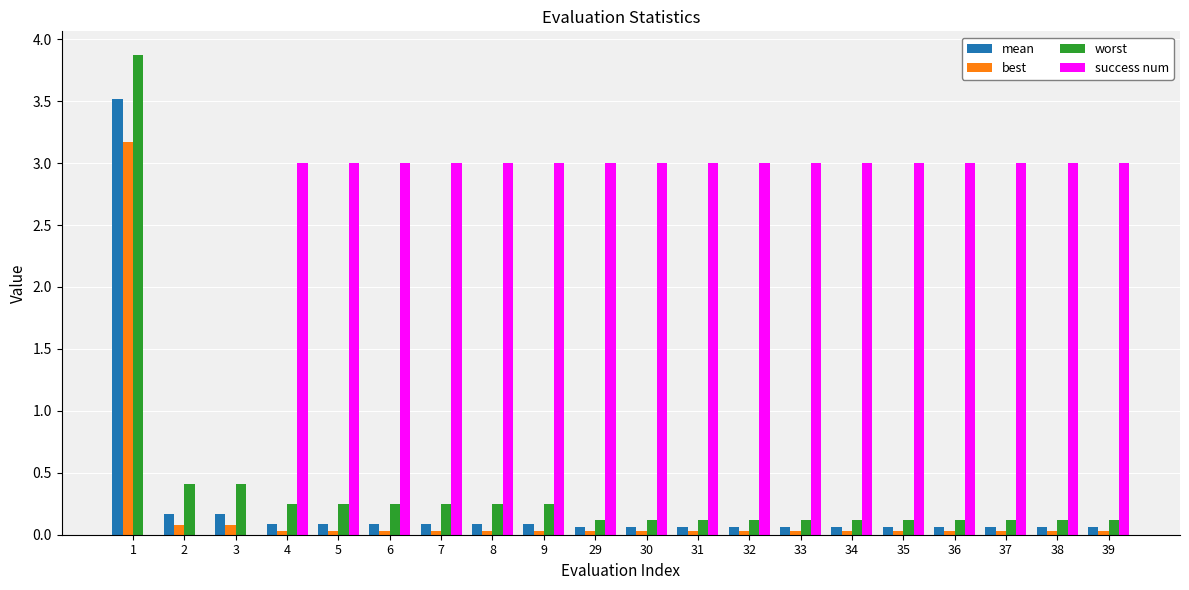

The best series shows 0.0 at 32. True or false?

True